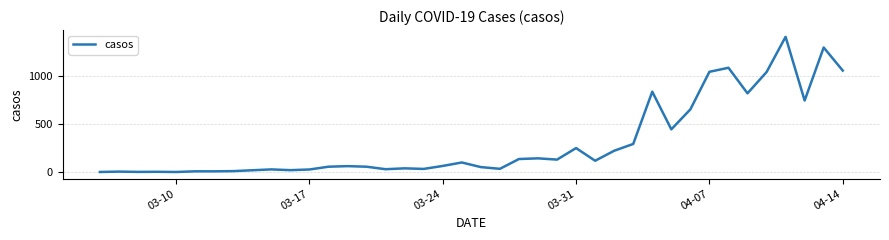

What is the difference between the maximum and minimum values?

1407